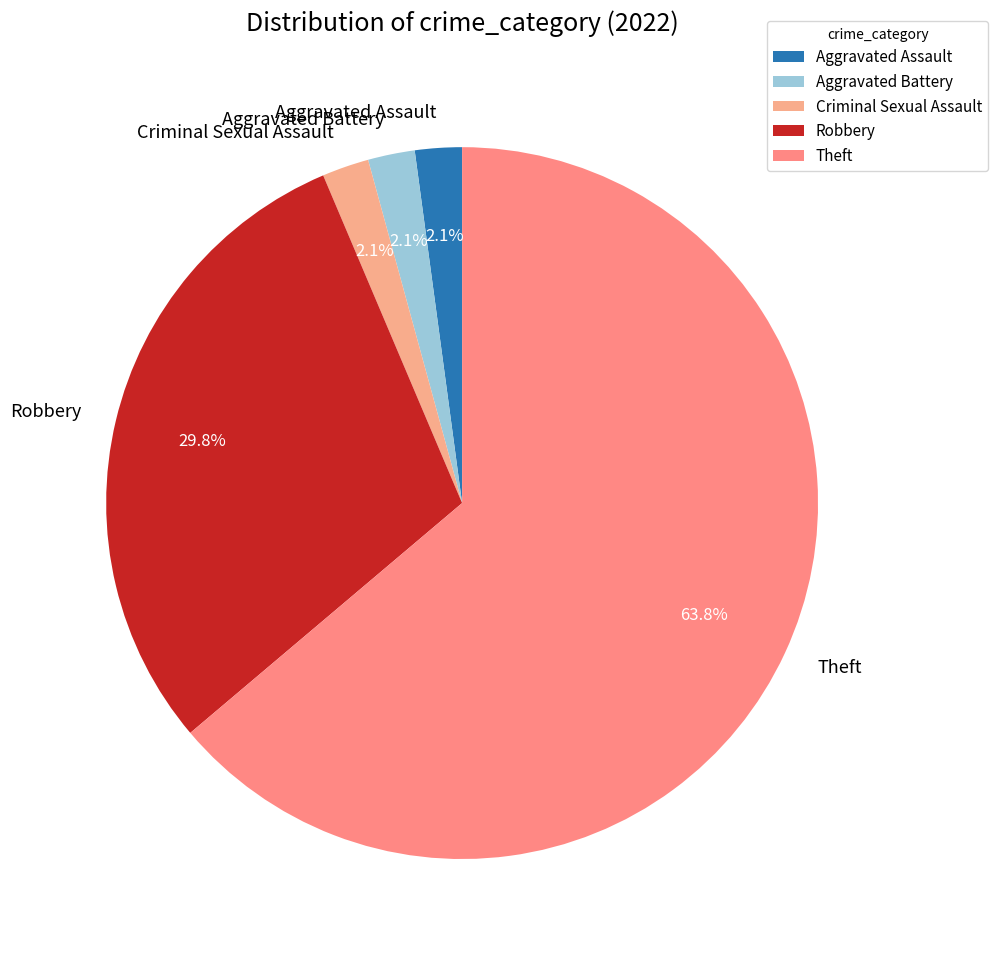

To the nearest percent, what portion does Aggravated Assault represent?

2%